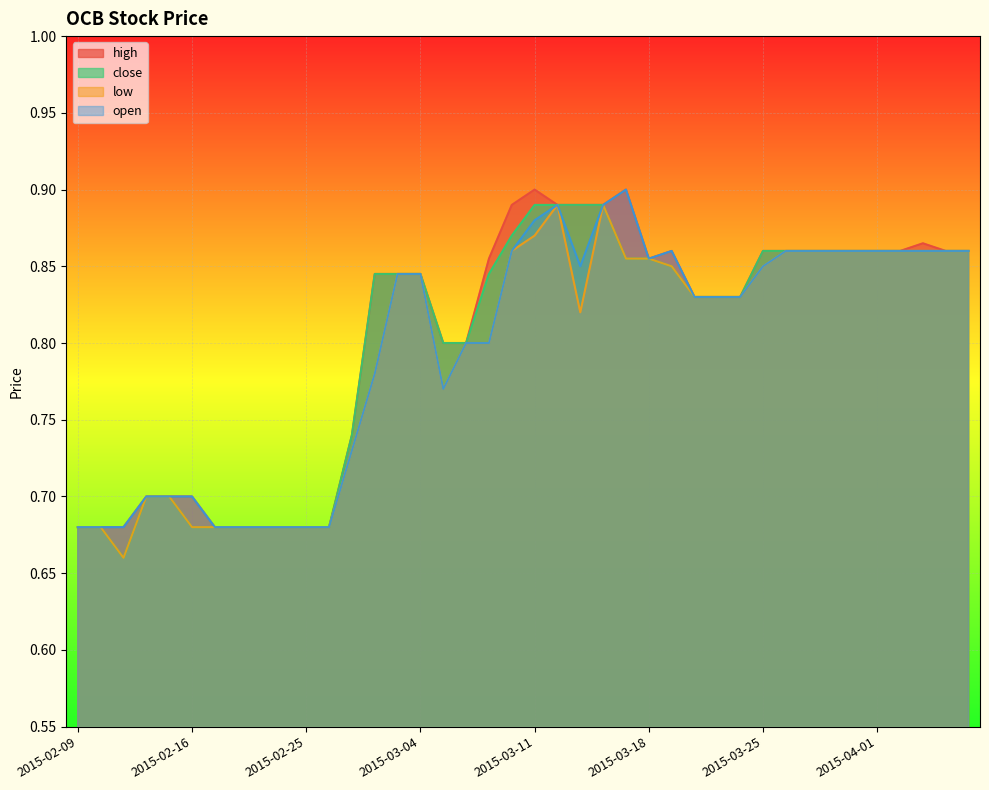

What are all the series names shown in the legend?

high, close, low, open